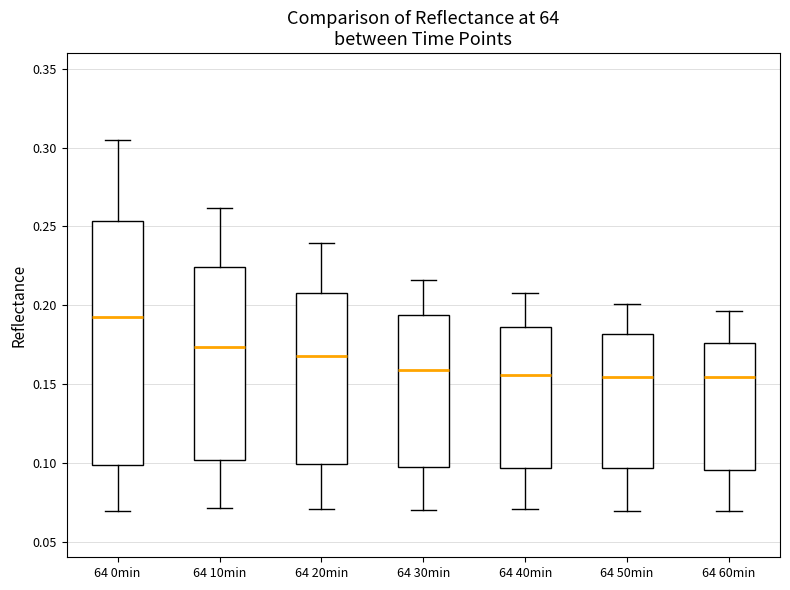

Which box's median line is the highest?

64 0min